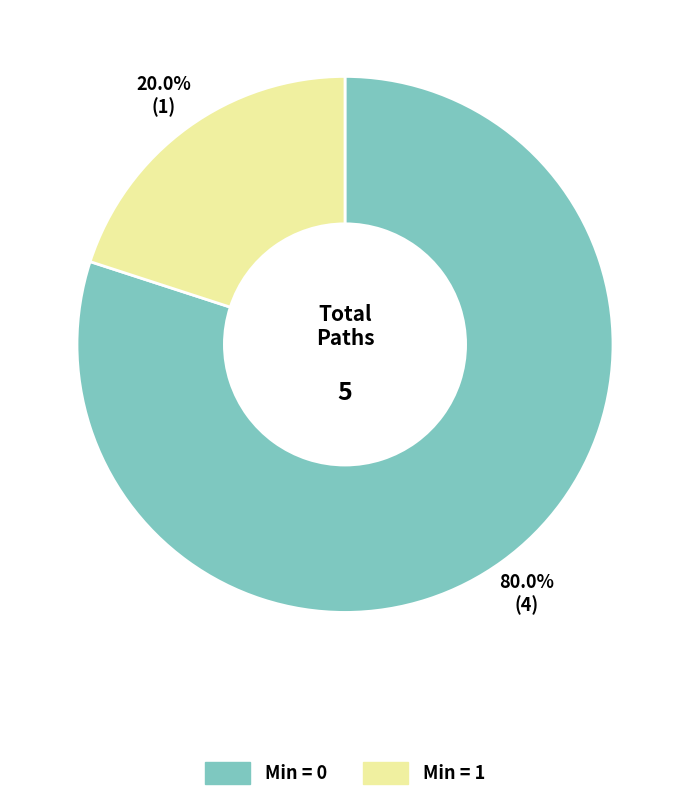

Is there a majority slice in this chart?

Yes